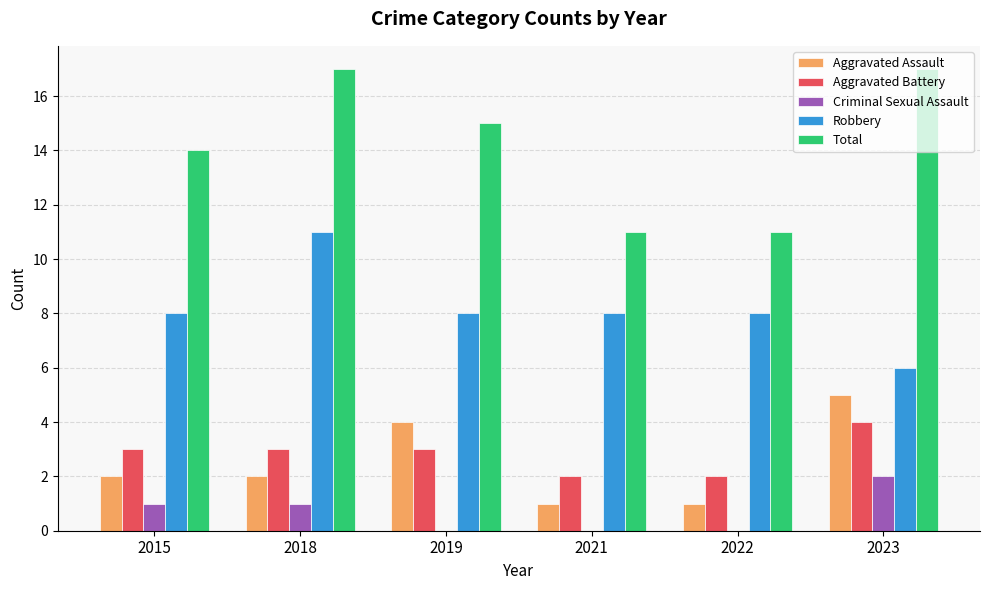

What is the sum of all Criminal Sexual Assault values?

4